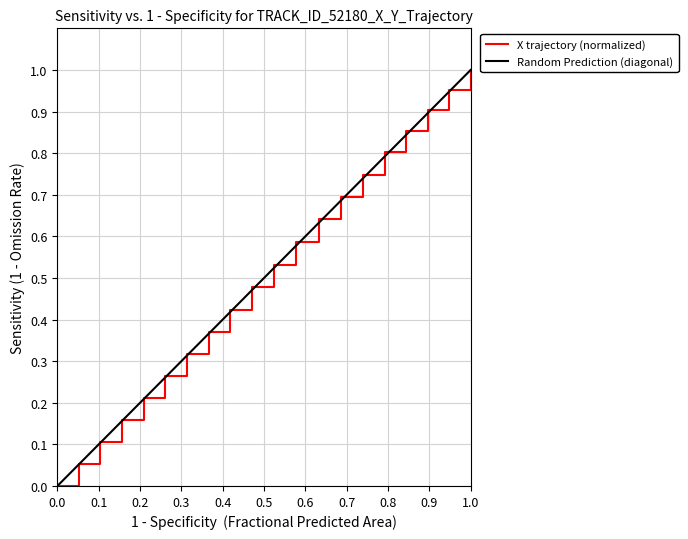

Which has a higher value, 12.5 or 13.5?

13.5